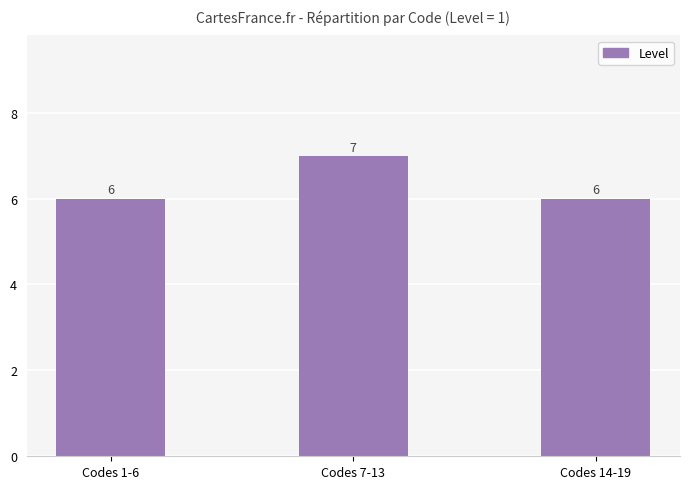

What is the average value?

6